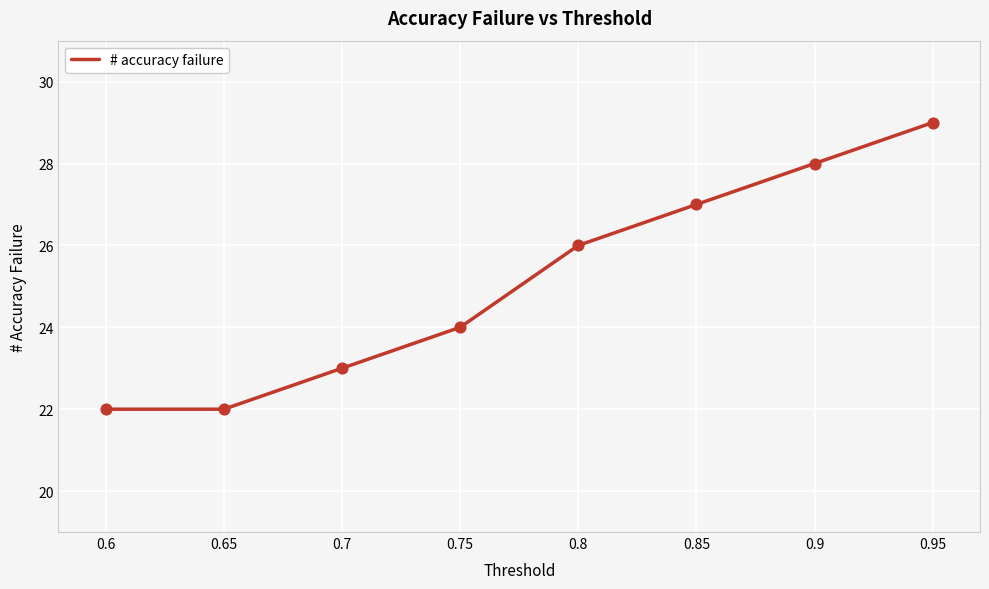

Which has a higher value, 0.6 or 0.7?

0.7